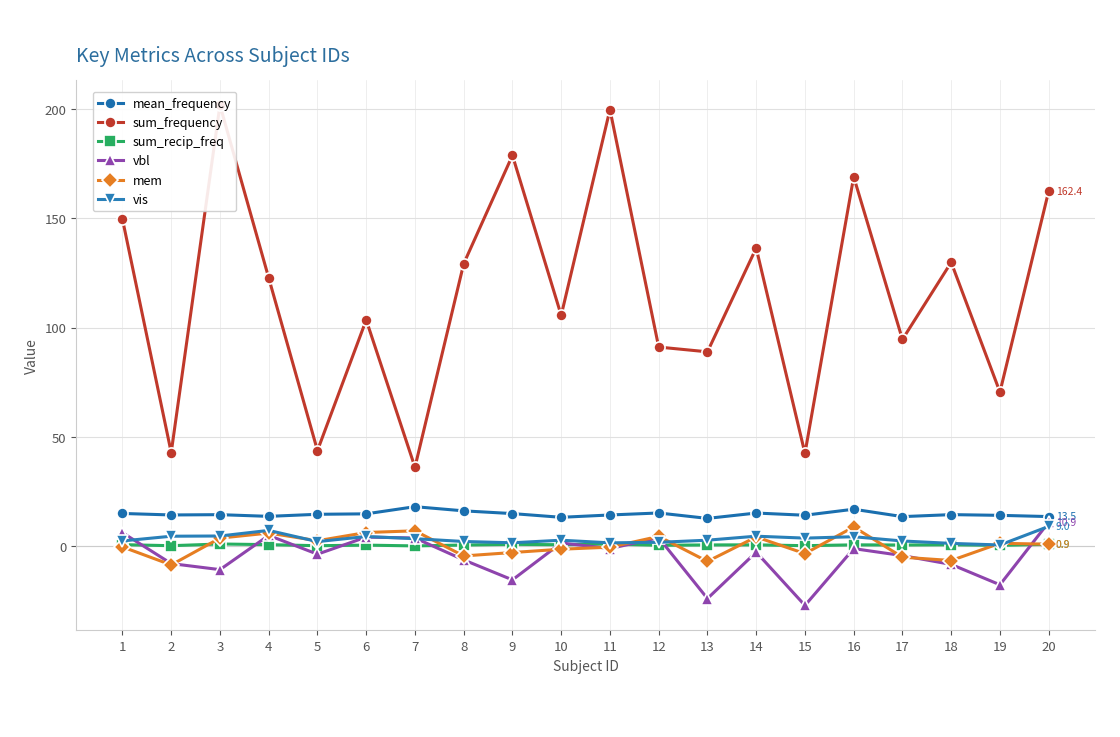

Which has a higher value, 18 or 7?

7